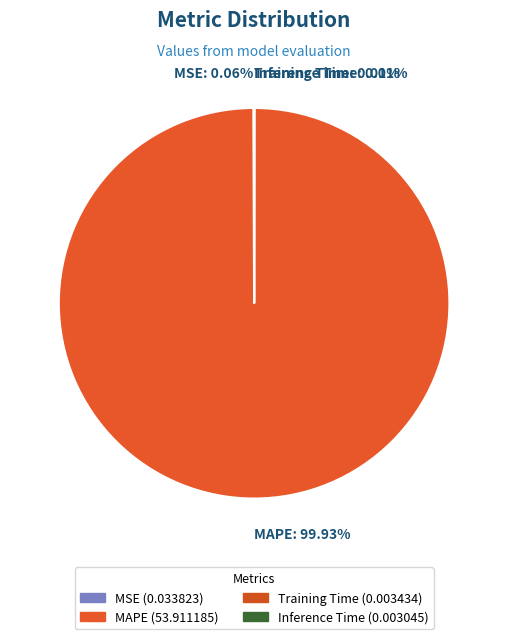

Which slice represents more than half of the pie?

MAPE: 99.93%